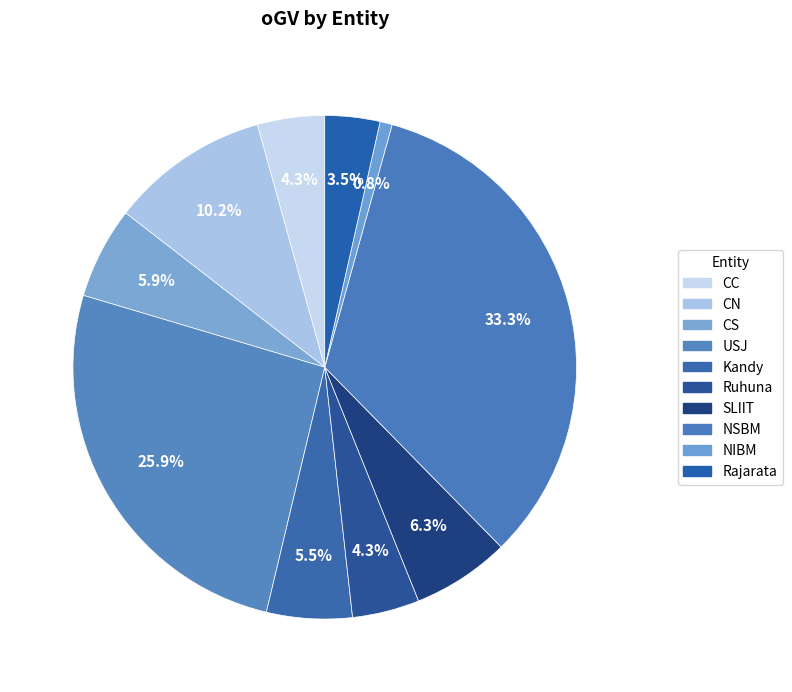

What is the largest slice in the pie chart?

NSBM